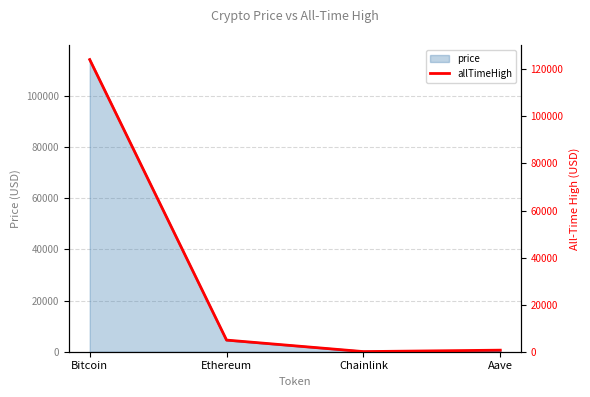

What is the approximate value of price at Ethereum?

4445.0